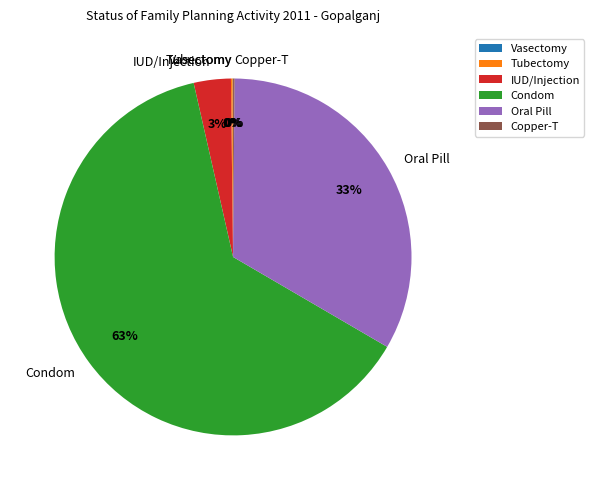

To the nearest percent, what portion does Oral Pill represent?

33%